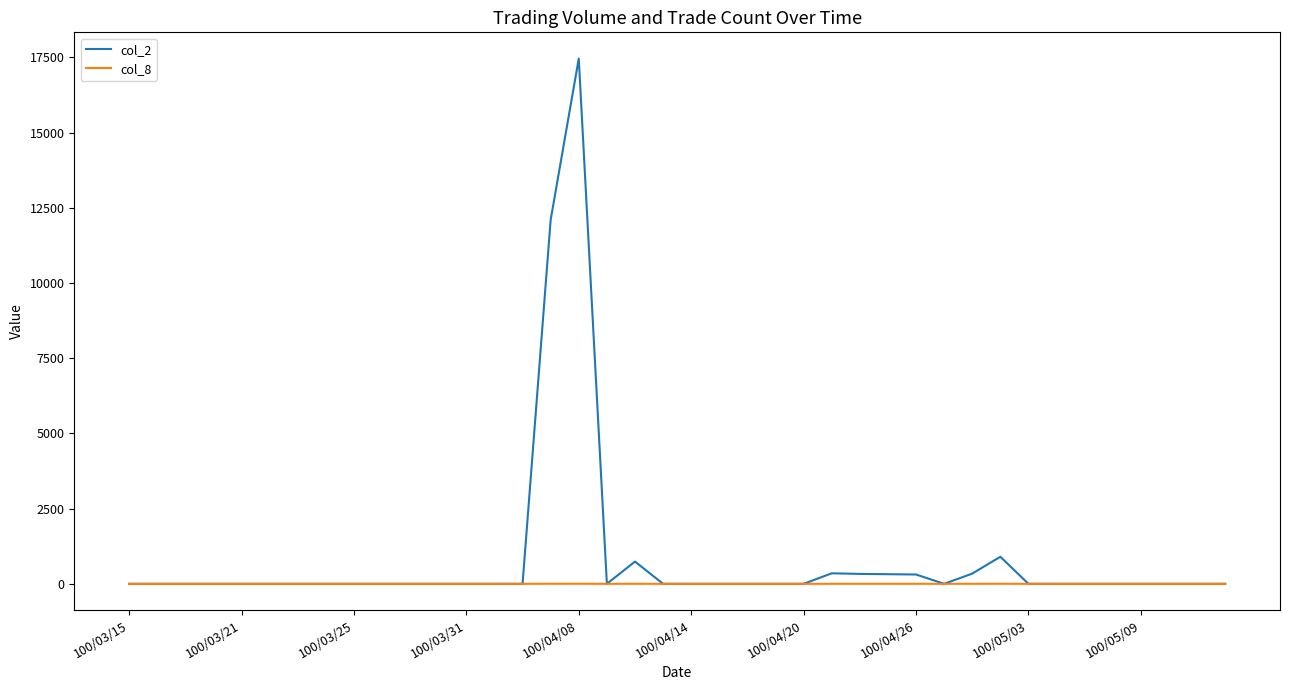

Which series has the largest total across all categories?

col_2